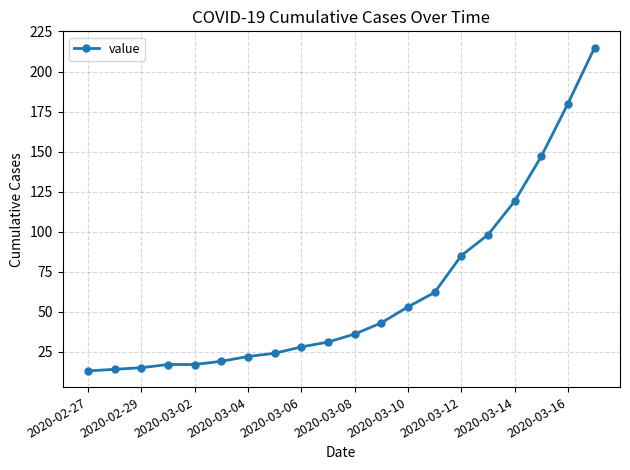

What is the sum of all values?

1238